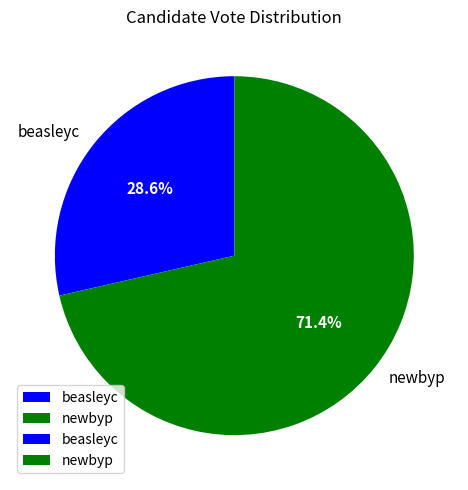

Is the sum of beasleyc and newbyp greater than half?

Yes